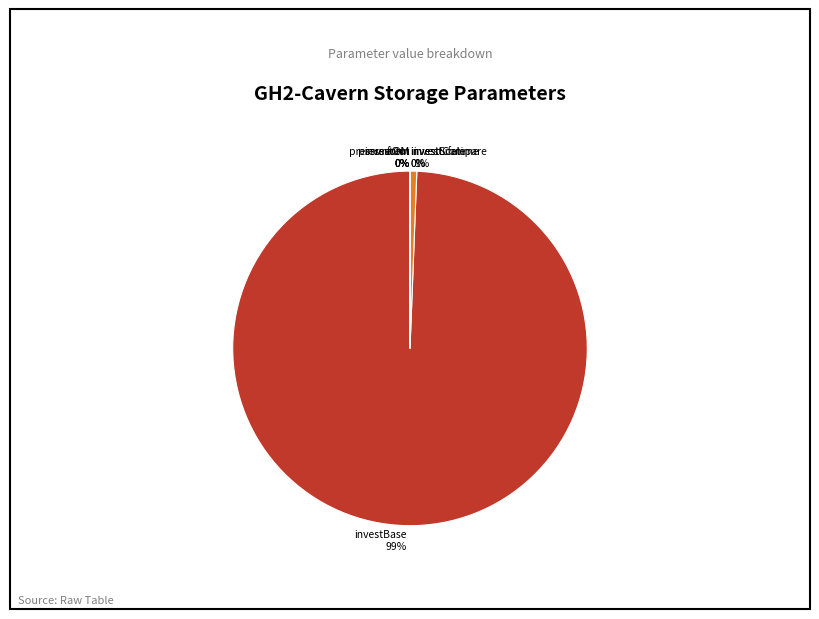

To the nearest percent, what is the average slice percentage?

12%